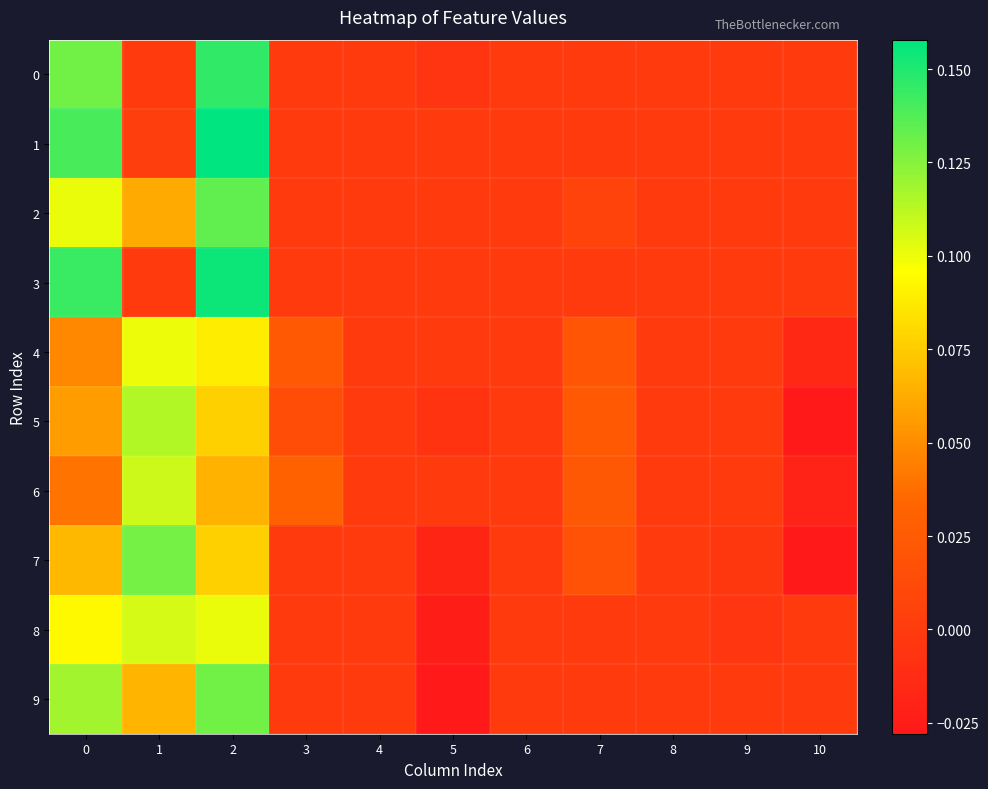

Which series changed the most between 6 and 7?

5